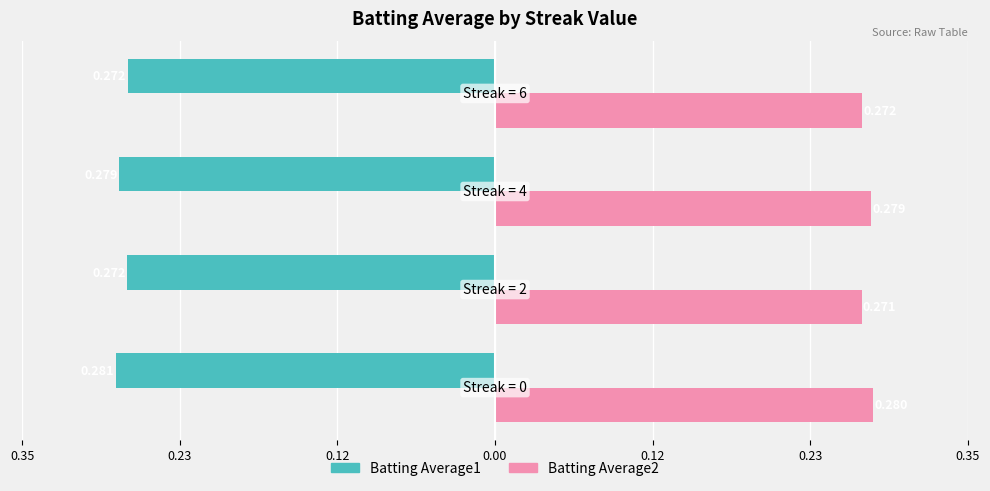

What are all the series names shown in the legend?

Batting Average1, Batting Average2